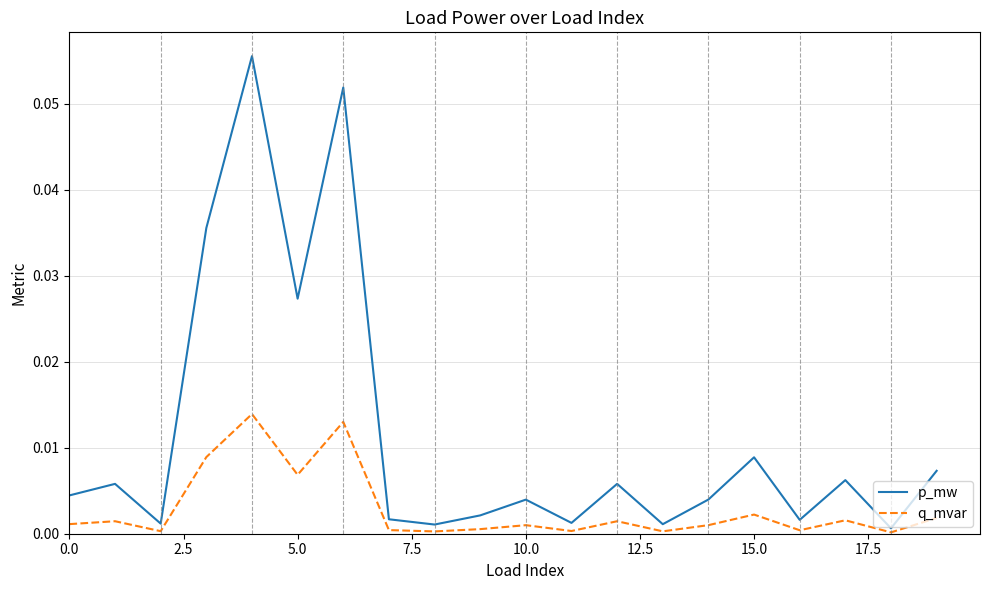

Rank the series by their maximum value, from lowest to highest.

q_mvar, p_mw